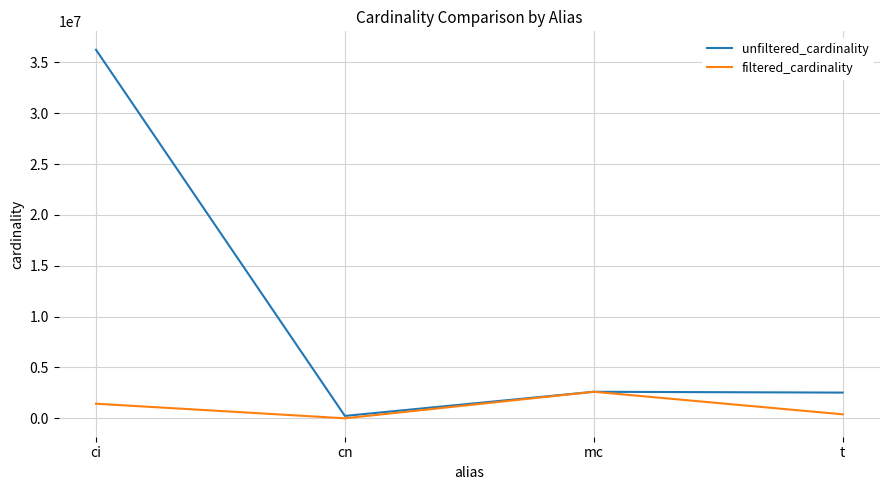

List the labels in order of filtered_cardinality value, largest first.

mc, ci, t, cn